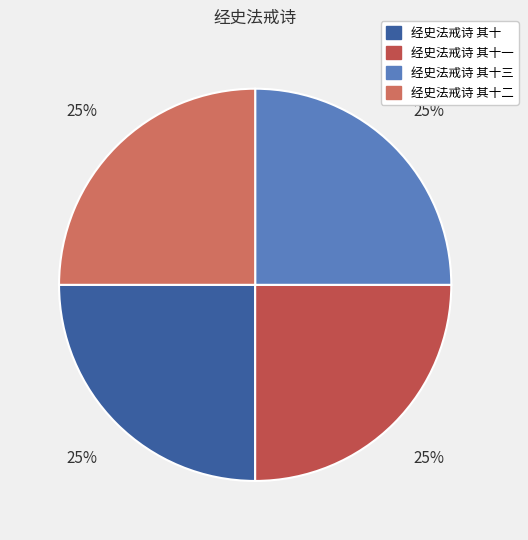

How many slices are in this pie chart?

4